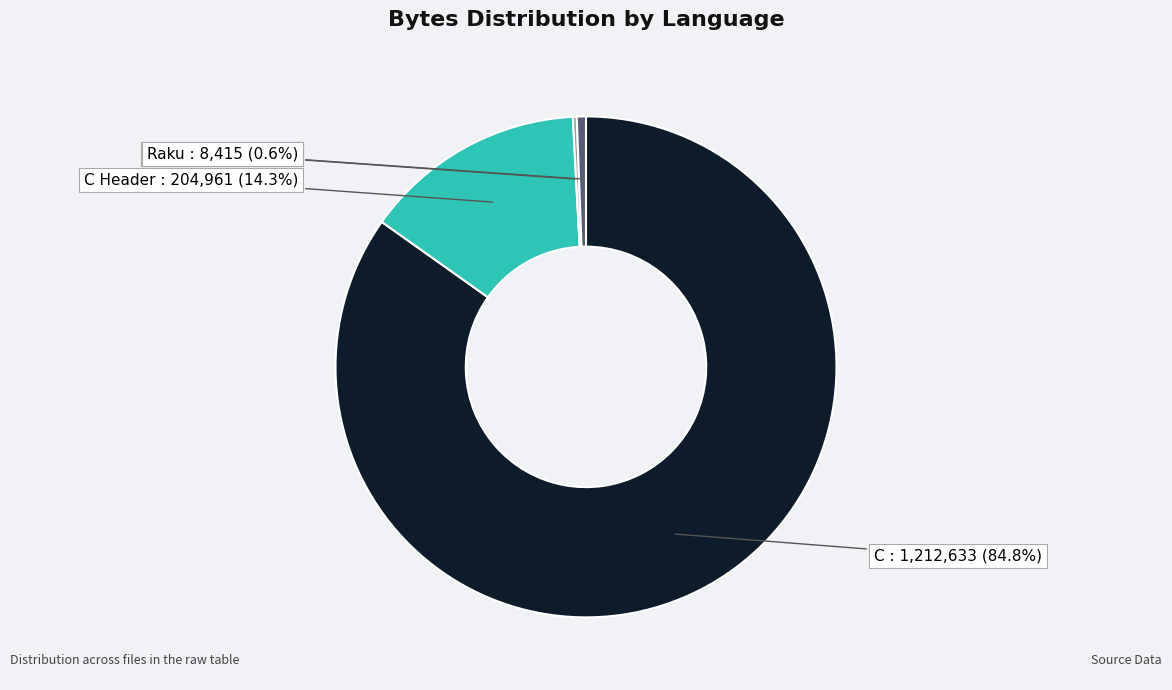

Is there any slice that represents more than half of the pie?

Yes